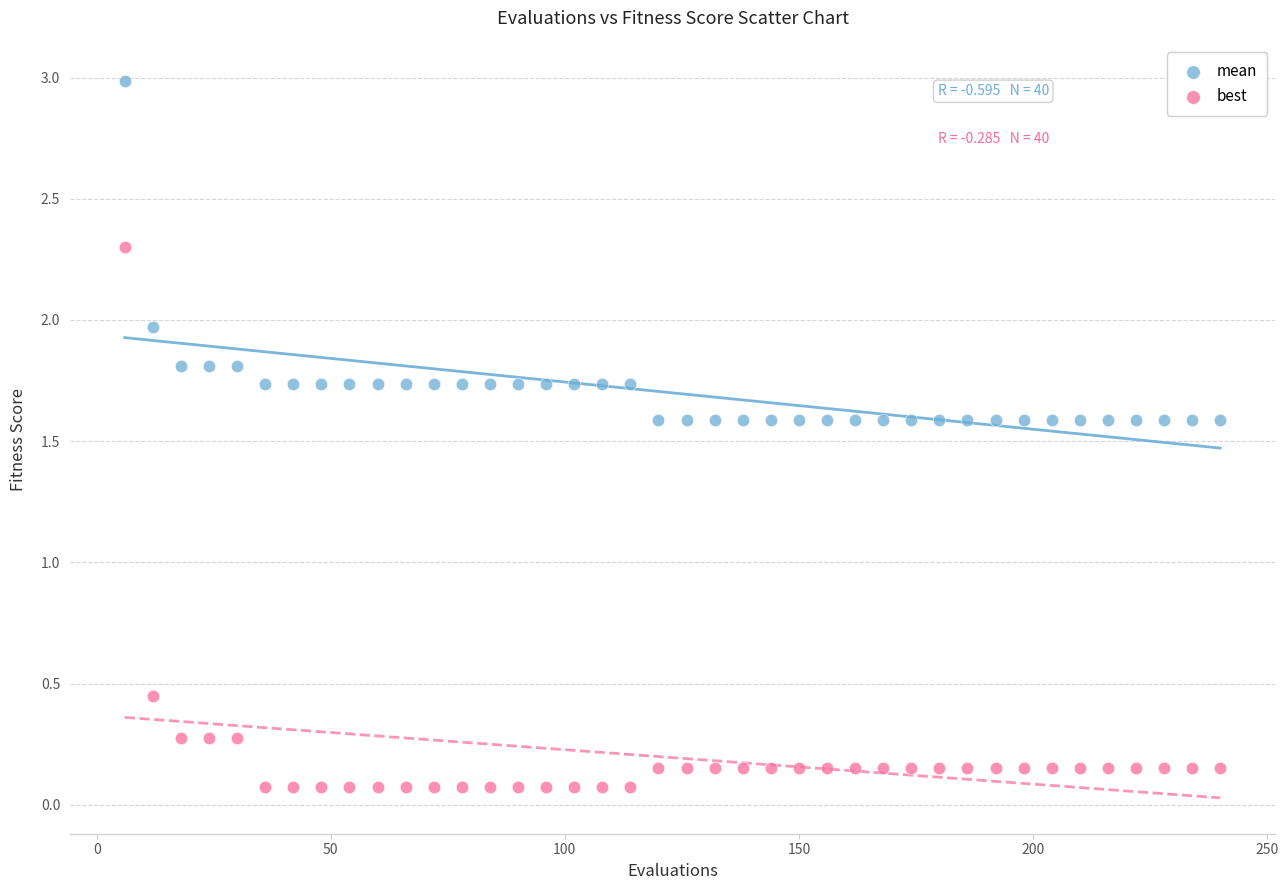

What is the X range (max minus min) for the scatter plot?

234.0